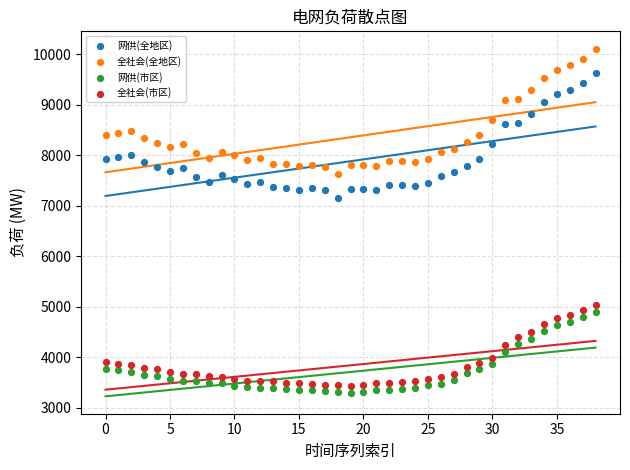

Which series contains the highest Y value?

全社会(全地区)